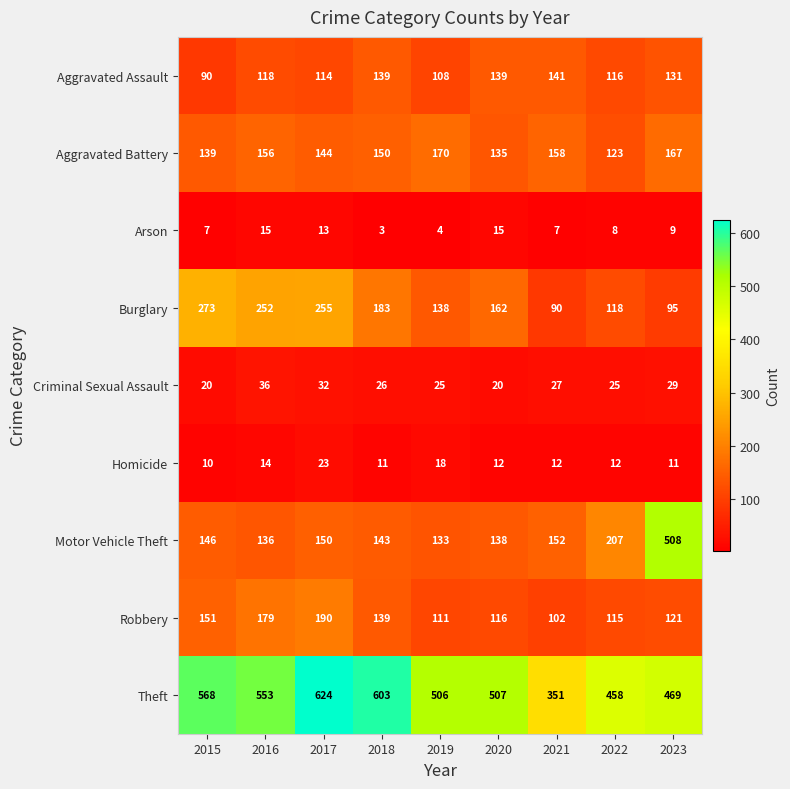

What is the total value across all series at 2015?

1404